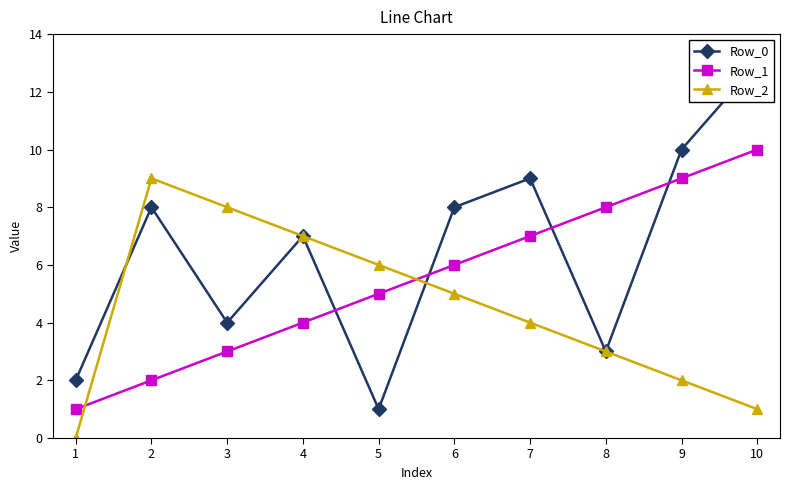

At which category does Row_0 reach its first local valley?

3